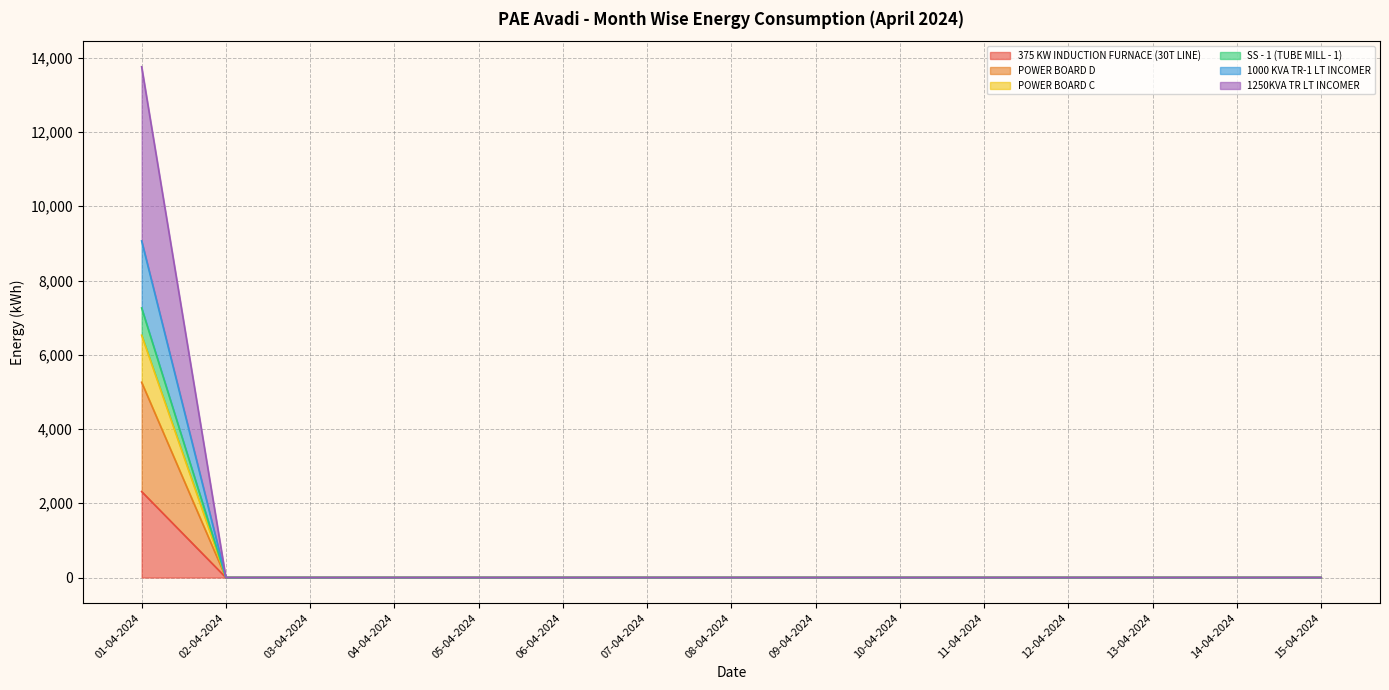

What are all the series names shown in the legend?

375 KW INDUCTION FURNACE (30T LINE), POWER BOARD D, POWER BOARD C, SS - 1 (TUBE MILL - 1), 1000 KVA TR-1 LT INCOMER, 1250KVA TR LT INCOMER